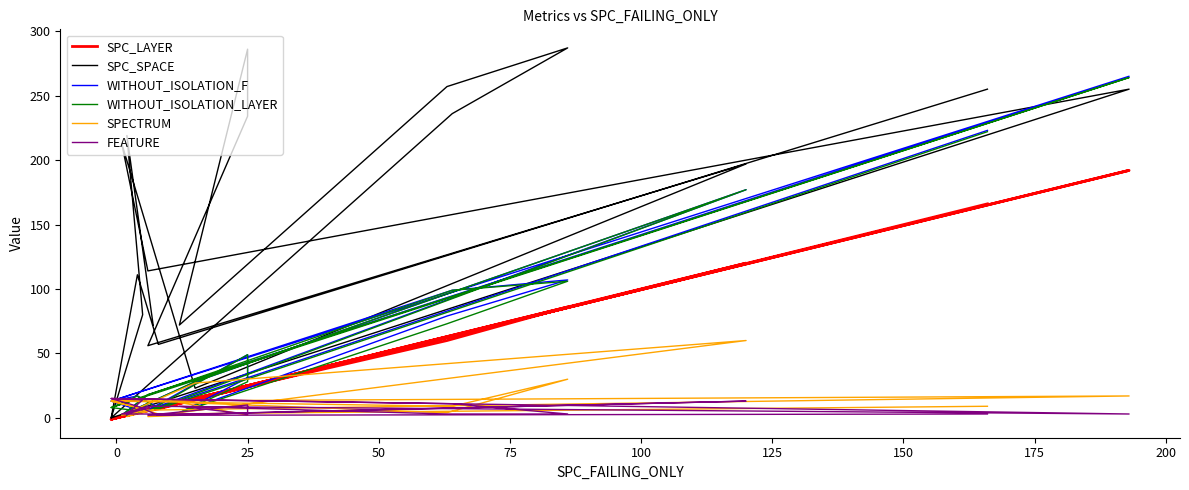

Is the value of WITHOUT_ISOLATION_F at 225 greater than the value of SPECTRUM at 50?

No